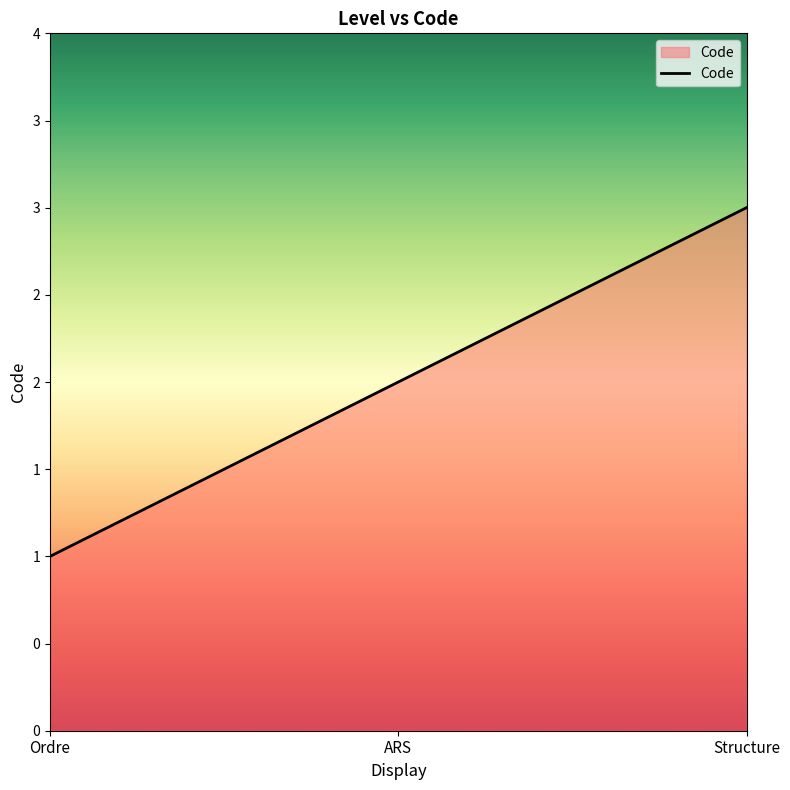

The value at ARS is 1. True or false?

False